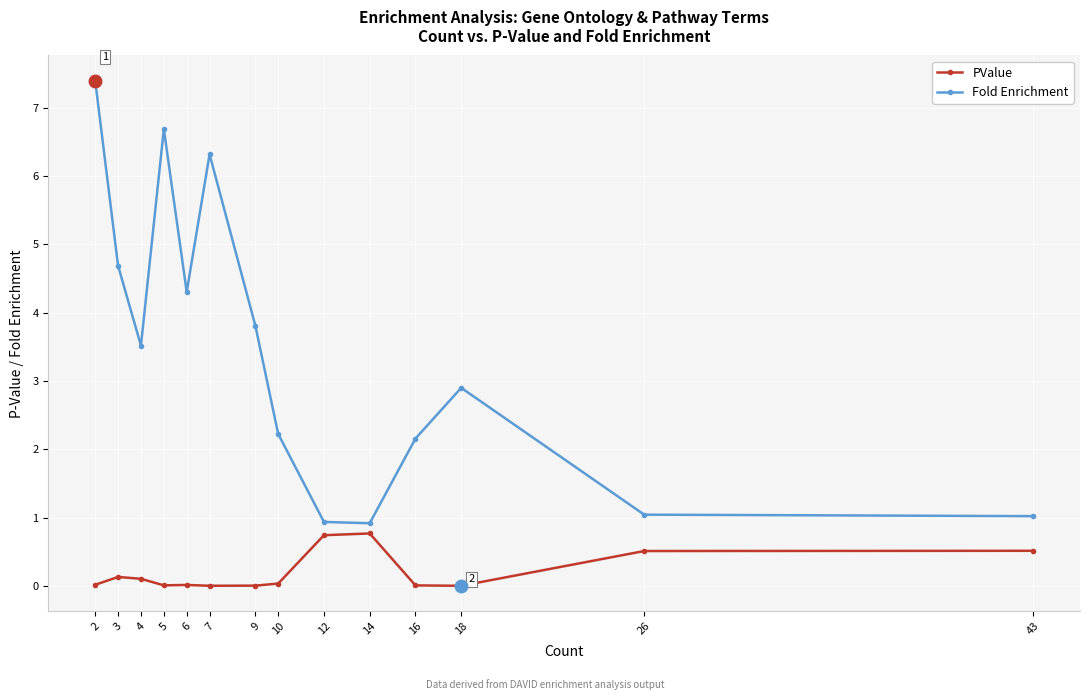

What is the value of the Fold Enrichment point at the 8th from the left?

2.2